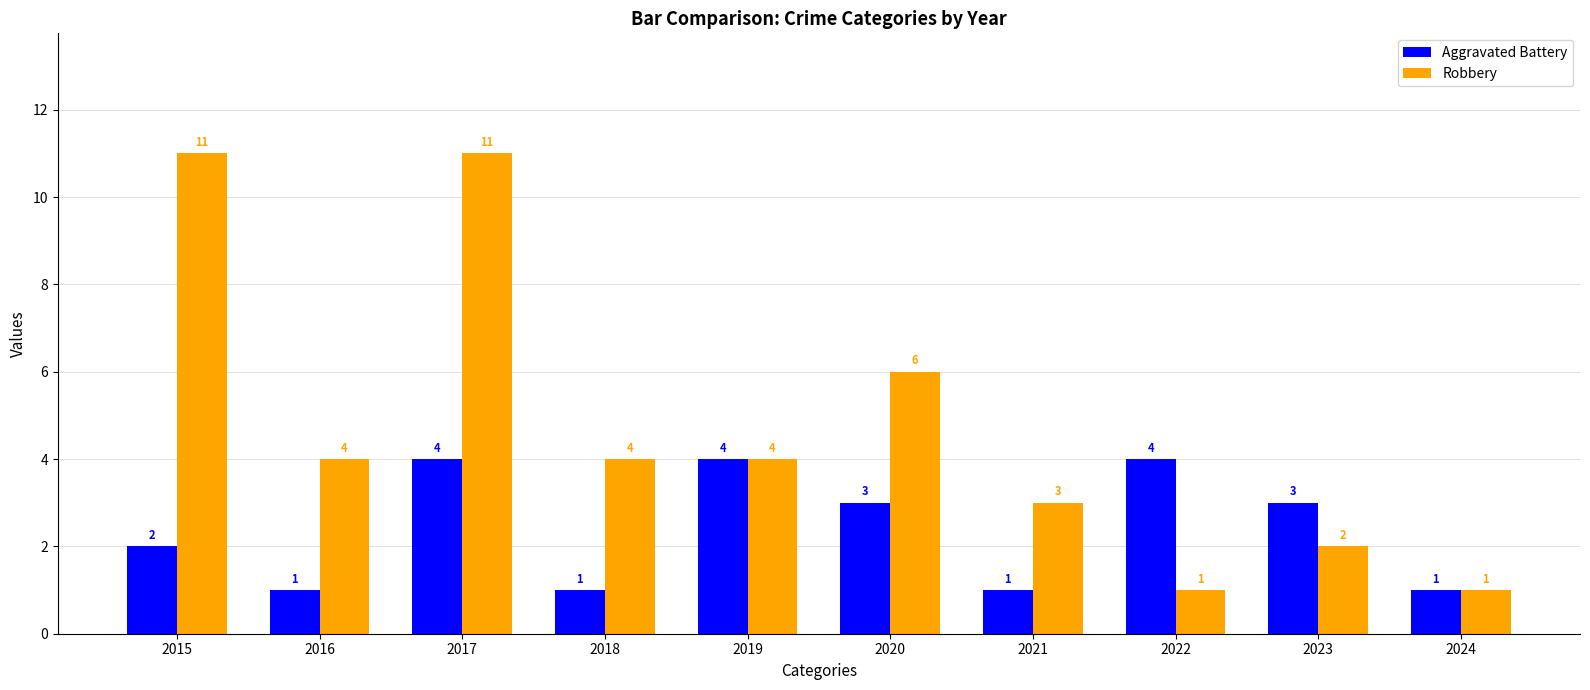

Reading right to left, list all the values displayed in this chart.

Aggravated Battery: 2024=1	2023=3	2022=4	2021=1	2020=3	2019=4	2018=1	2017=4	2016=1	2015=2
Robbery: 2024=1	2023=2	2022=1	2021=3	2020=6	2019=4	2018=4	2017=11	2016=4	2015=11